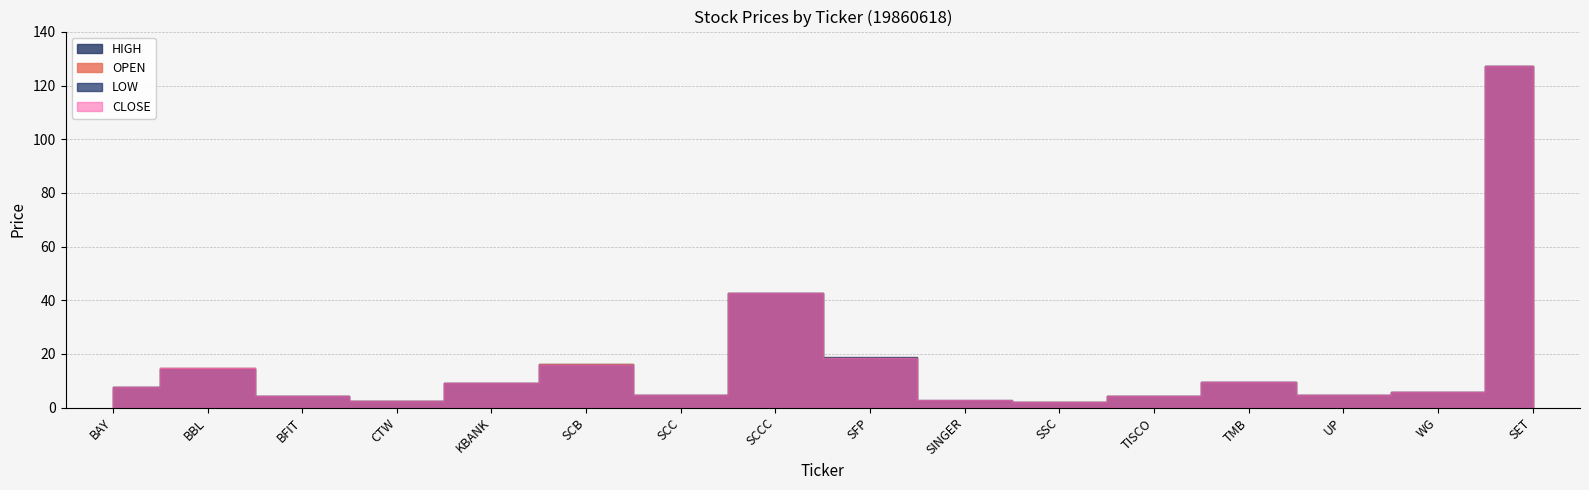

What is the lowest value of the OPEN series?

2.0